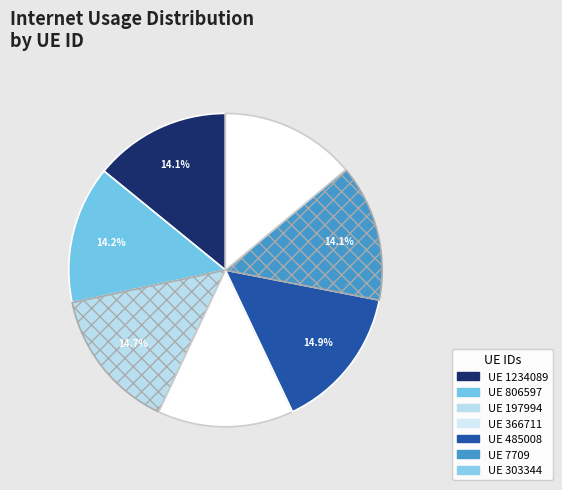

How many segments does this pie chart have?

7